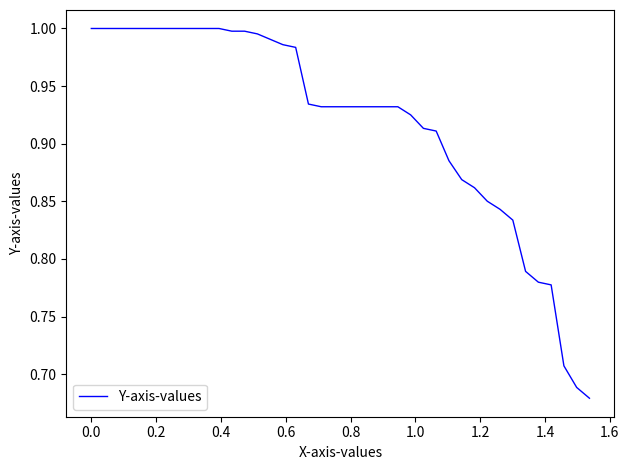

Is this an area chart (filled region under the line)?

No